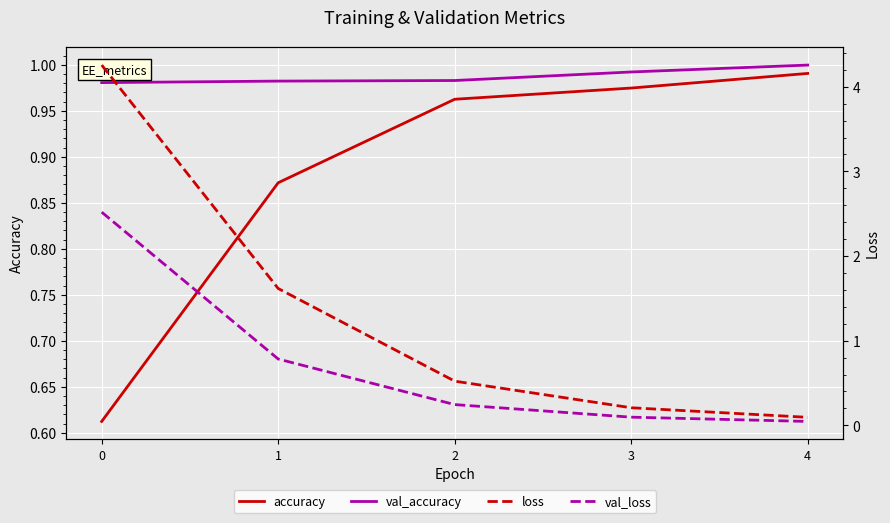

What is the difference between the accuracy values at 1 and 3?

0.1